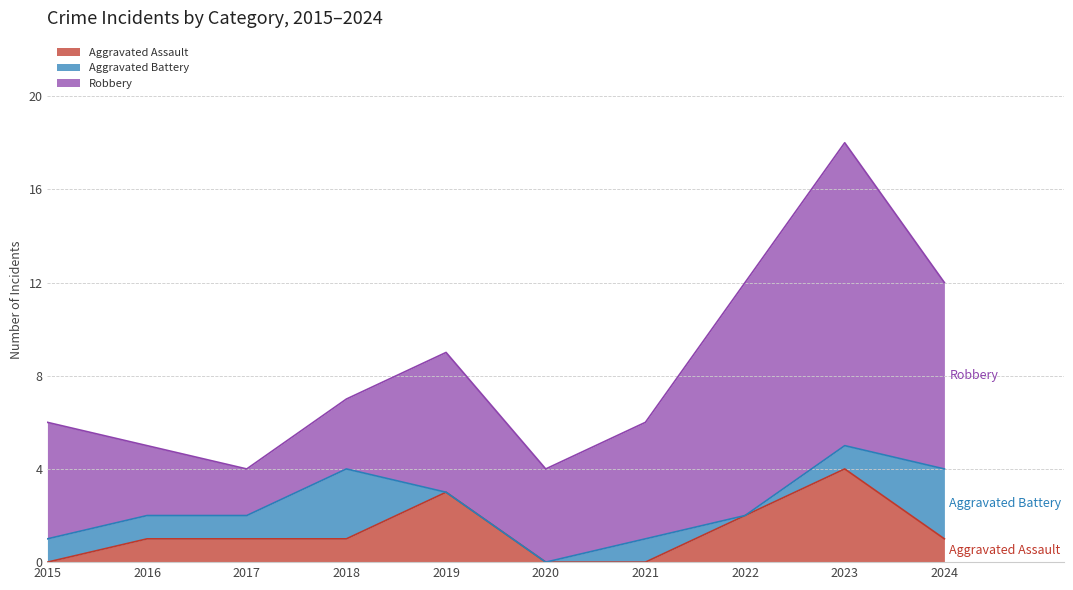

True or false: Robbery and Aggravated Battery cross at least once.

False